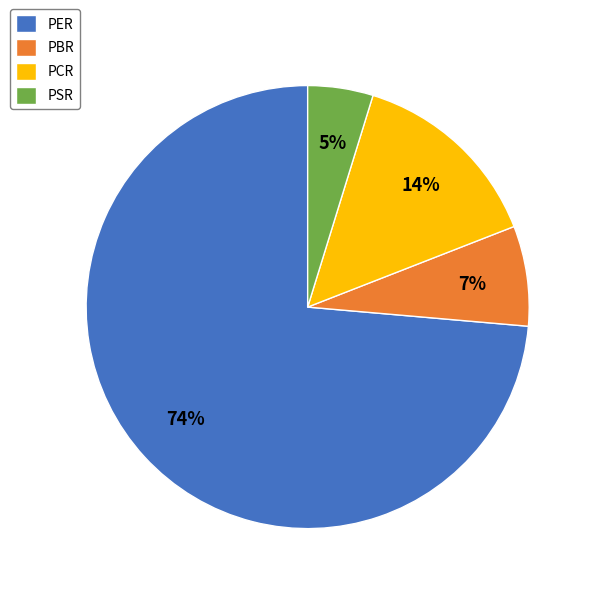

What percentage is the PBR slice, to the nearest percent?

7%